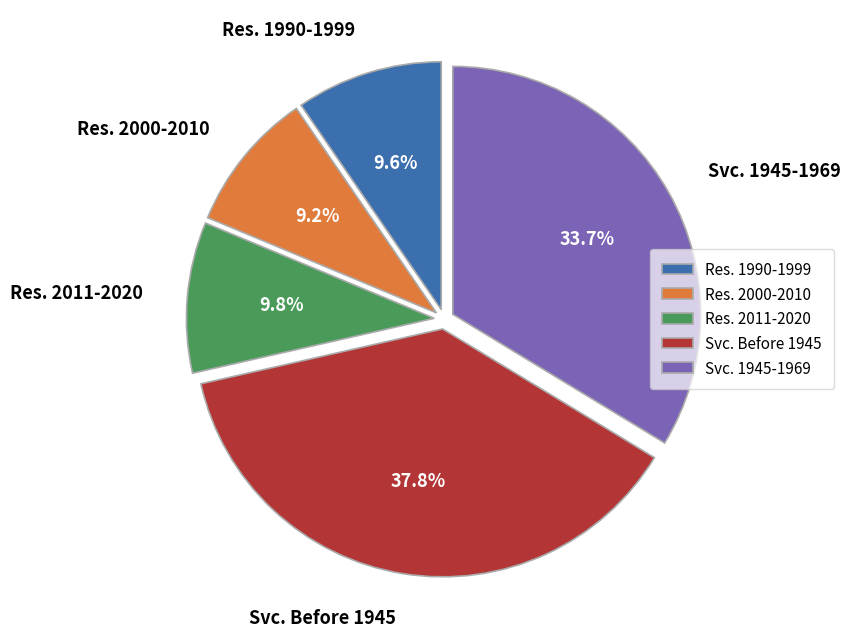

What is the ratio of the value at Res. 2000-2010 to the value at Res. 1990-1999?

1.0